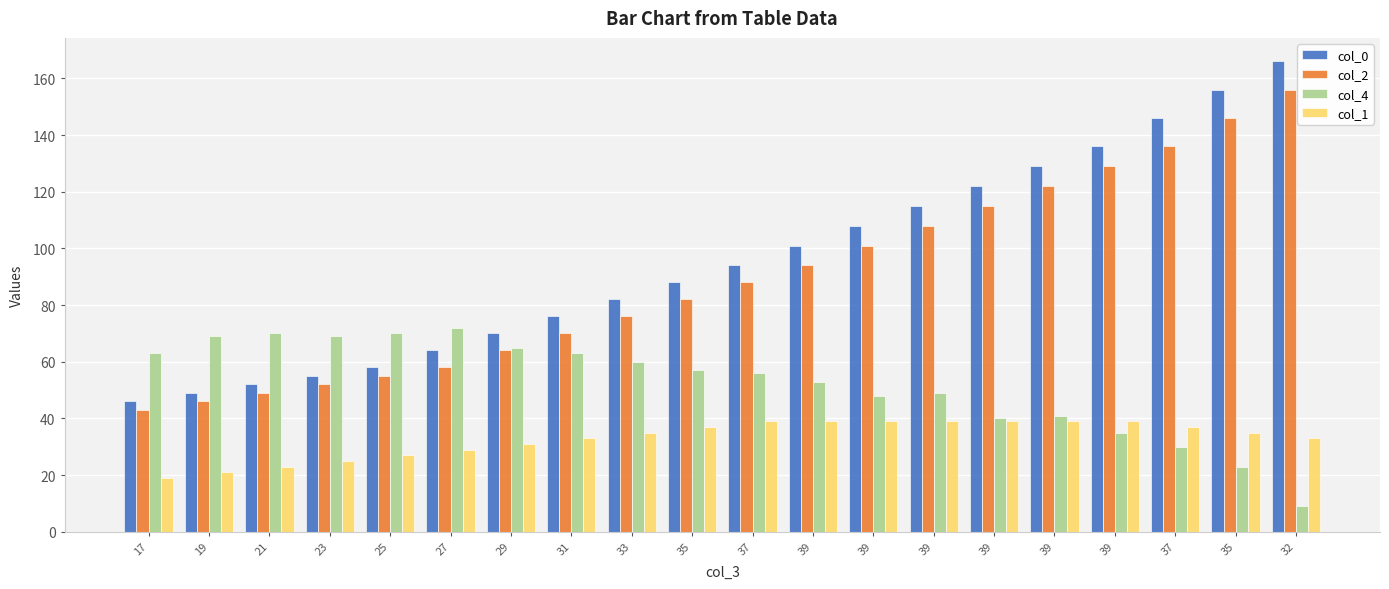

Between 35 and 37, which series saw the biggest shift?

col_0